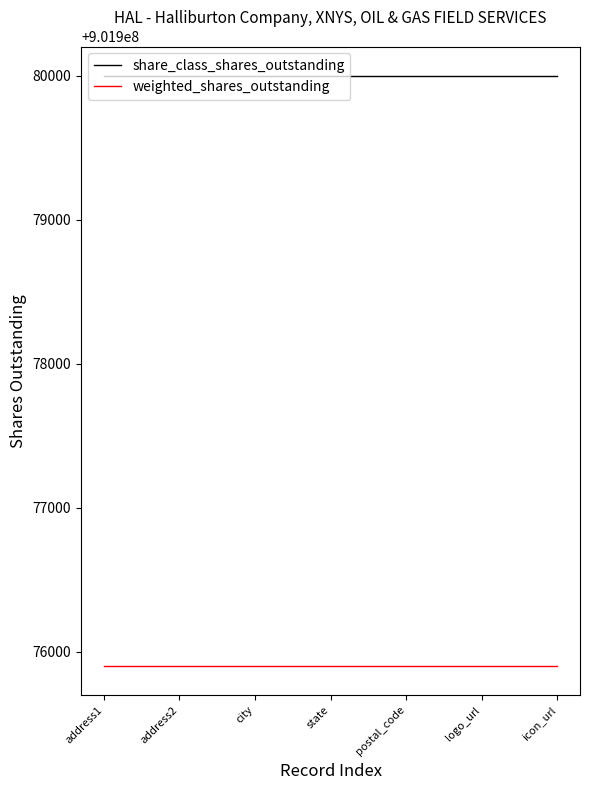

What is the average value of the weighted_shares_outstanding series?

901975902